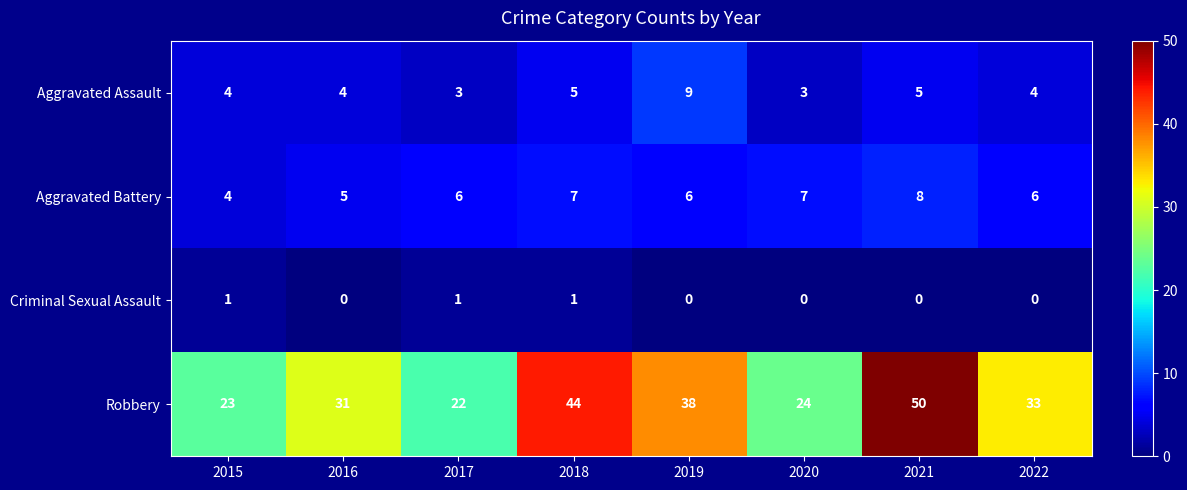

Count the number of categories in the chart.

8